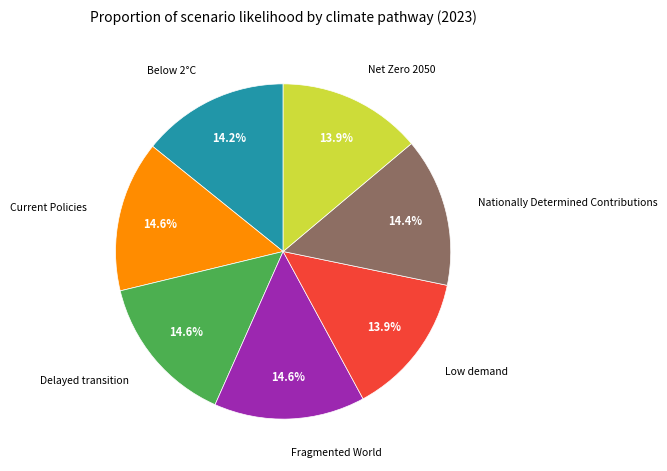

Is there a majority slice in this chart?

No